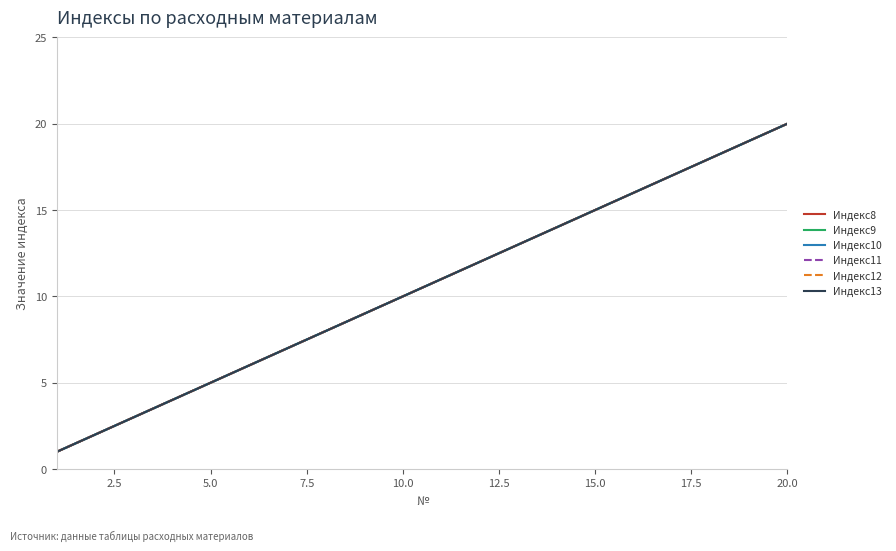

At how many categories does at least one series exceed 3?

17